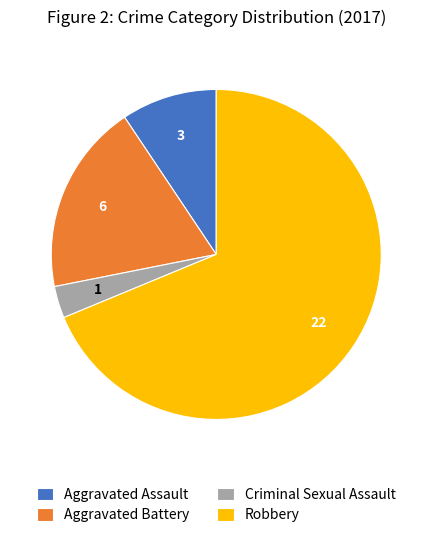

Is it true that Aggravated Assault is 9% of the pie?

True